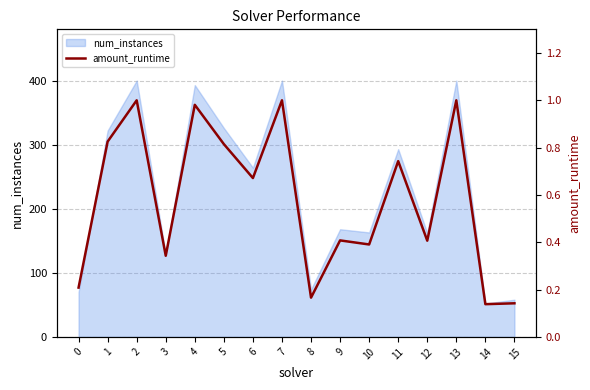

Reading left to right, transcribe all the data shown in this chart.

0.2	0.8	1.0	0.3	1.0	0.8	0.7	1.0	0.2	0.4	0.4	0.7	0.4	1.0	0.1	0.1